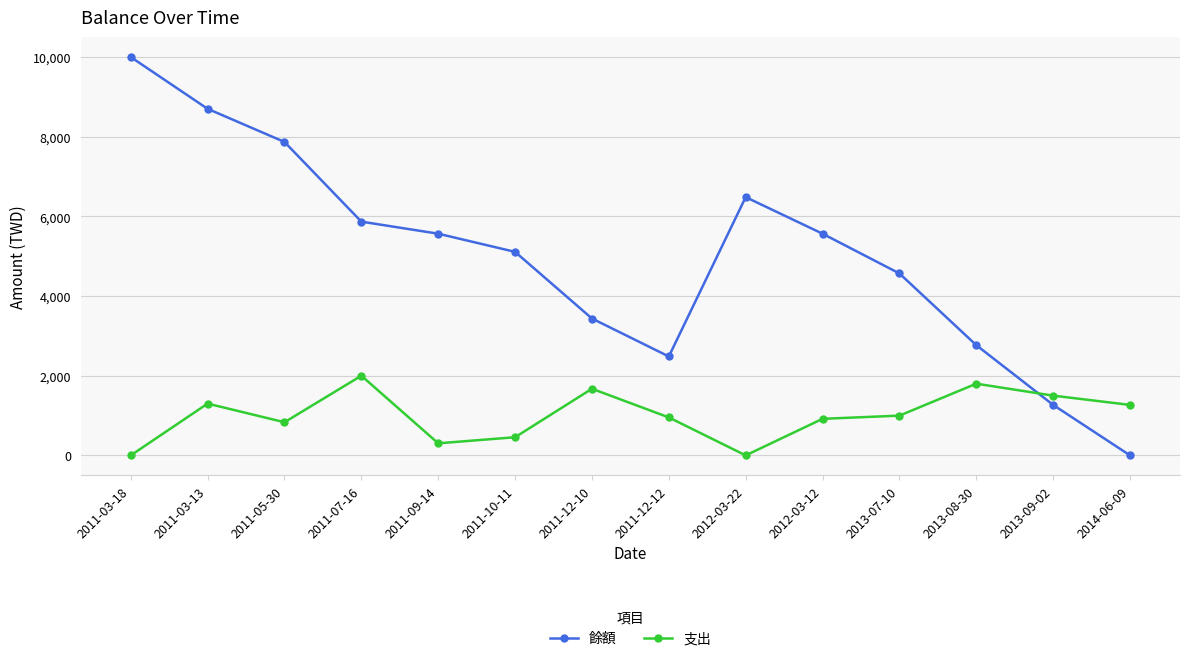

What is the label of the 1st point from the left?

2011-03-18